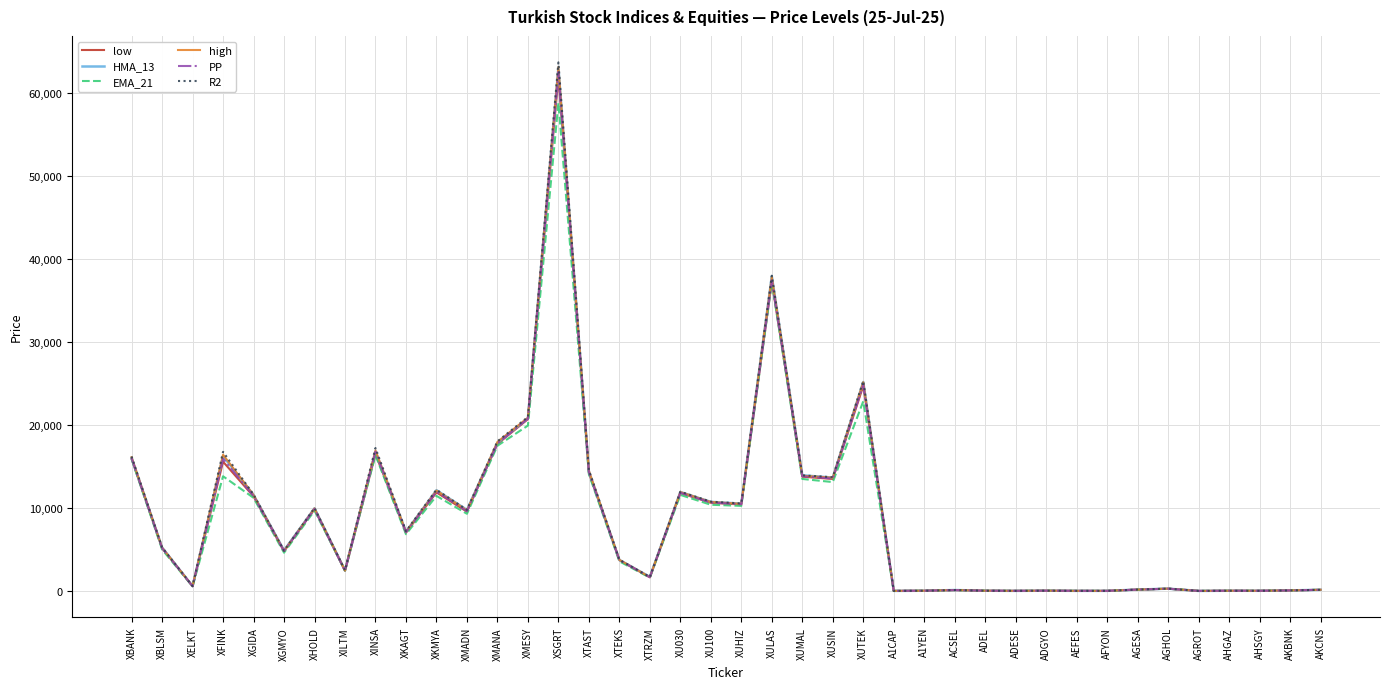

At which label does R2 first exceed 5248?

XBANK